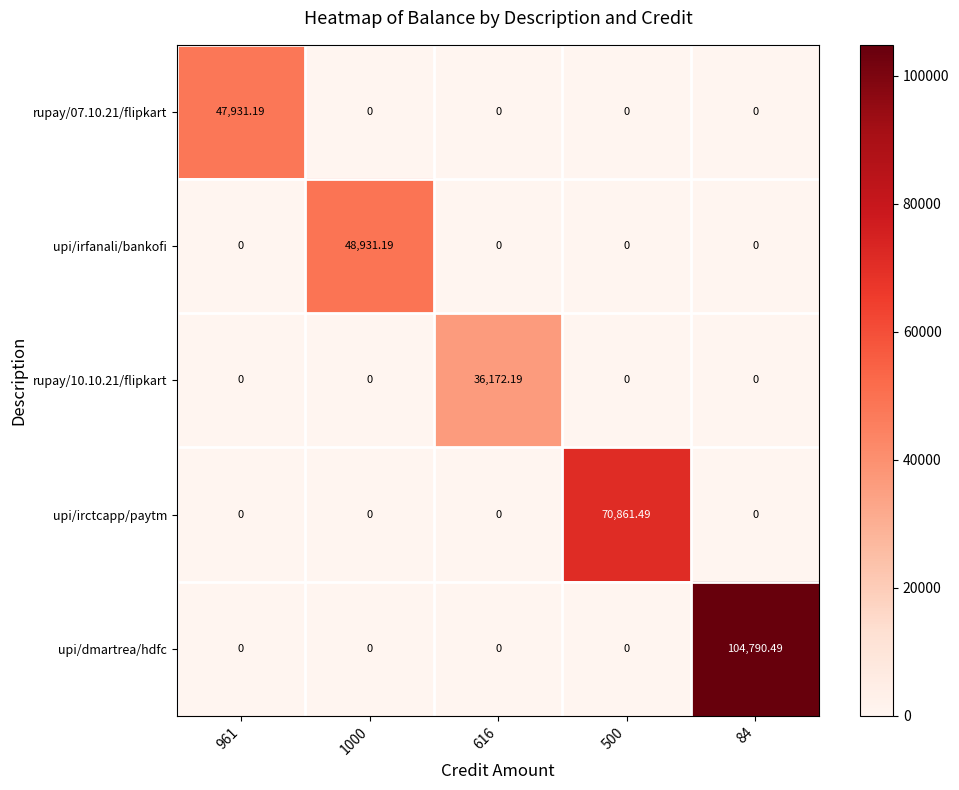

Which series has the largest total across all categories?

upi/dmartrea/hdfc